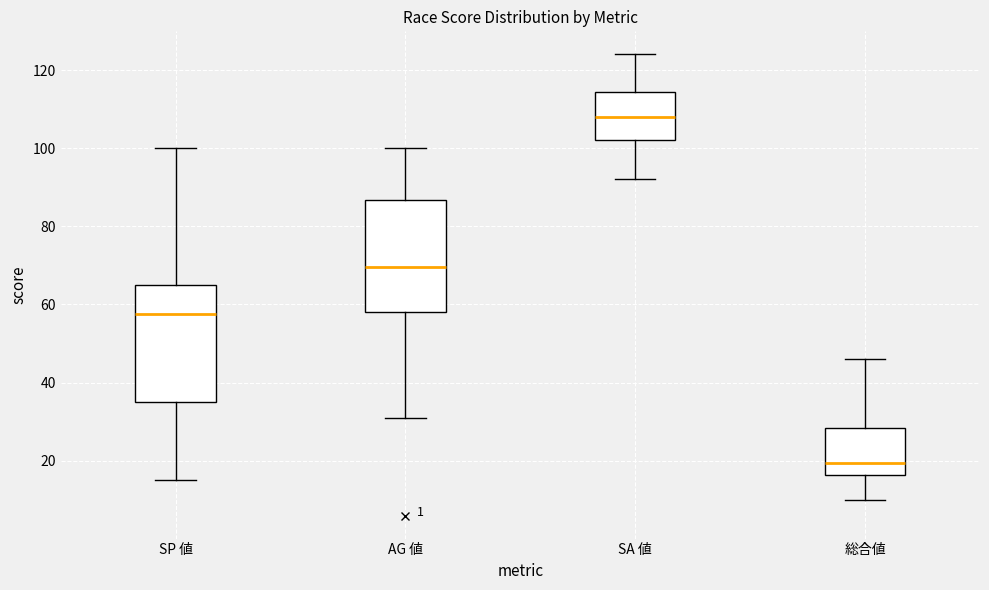

Which box's median line is the highest?

SA 値